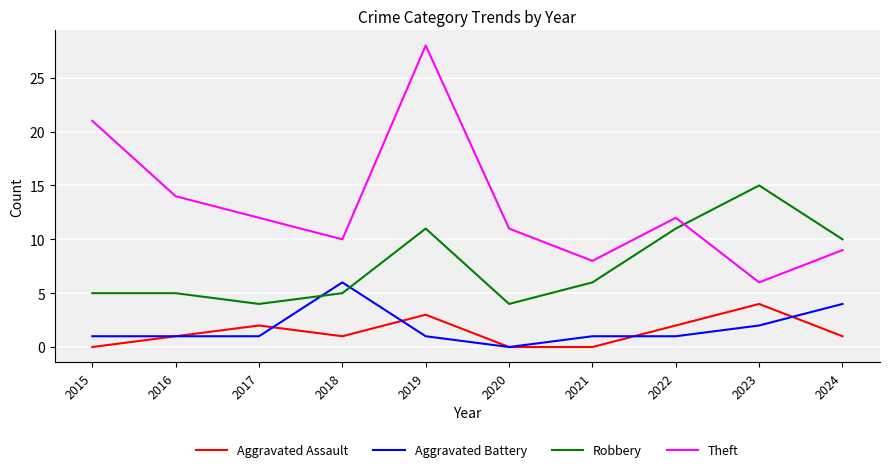

Is the value of Theft at 2024 greater than the value of Robbery at 2017?

Yes